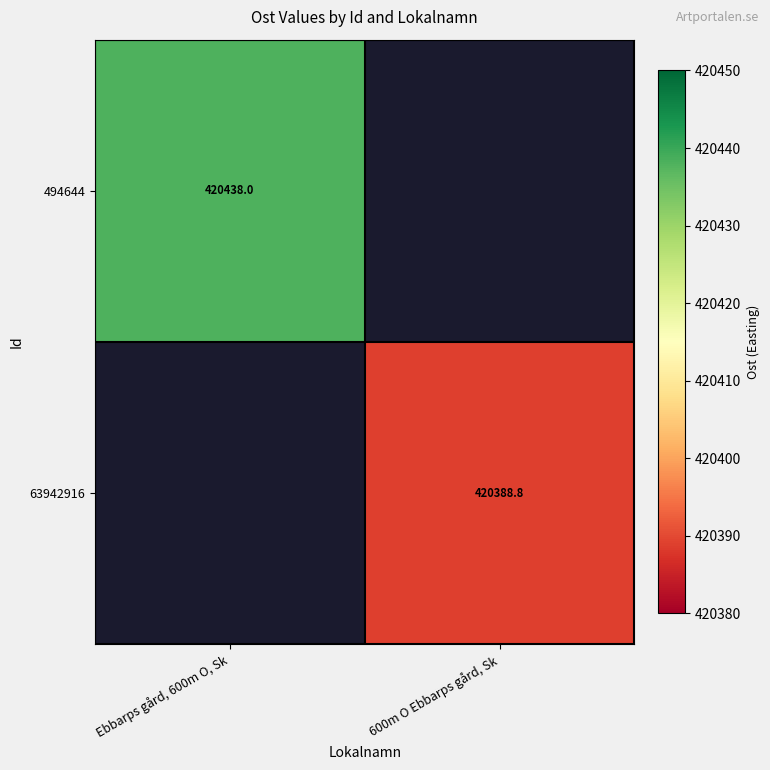

Is the value of 63942916 at 600m O Ebbarps gård, Sk greater than the value of 494644 at Ebbarps gård, 600m O, Sk?

No